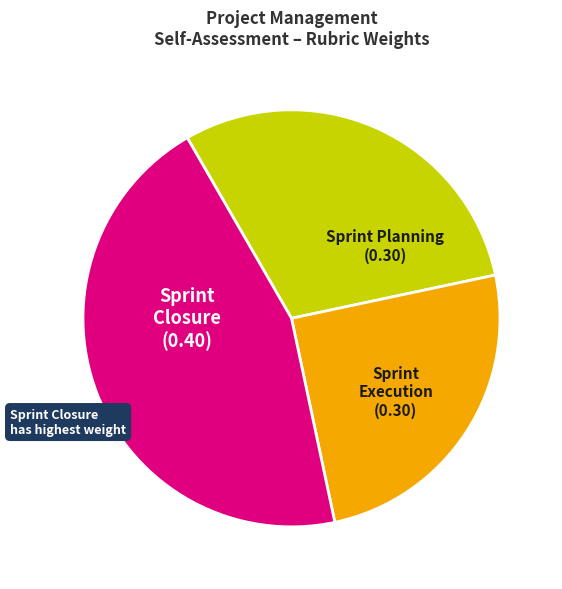

Do Sprint Planning (0.30) and Sprint Closure (0.40) together represent more than half of the pie?

Yes